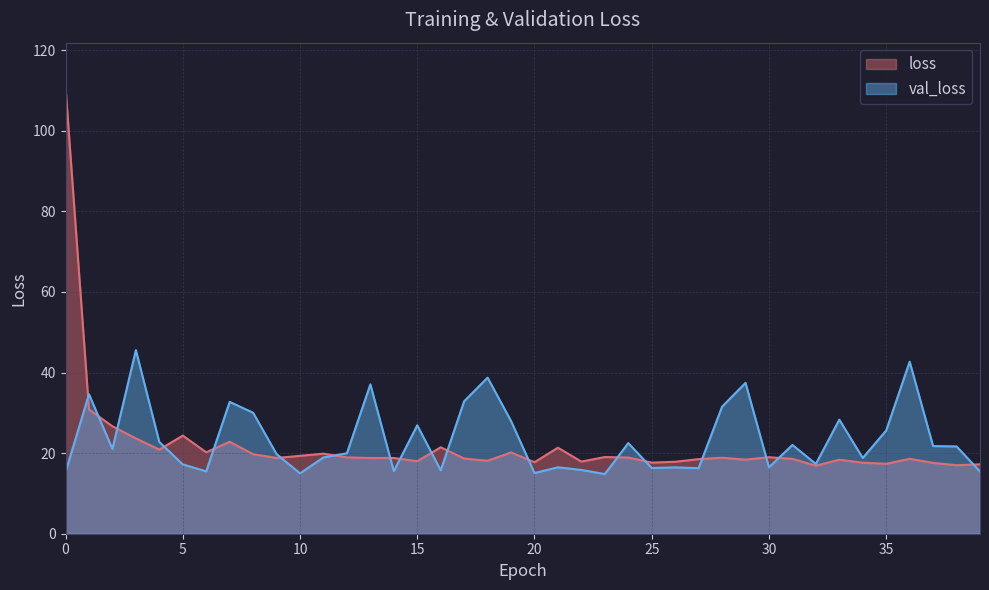

How many values in the loss series exceed 18?

29